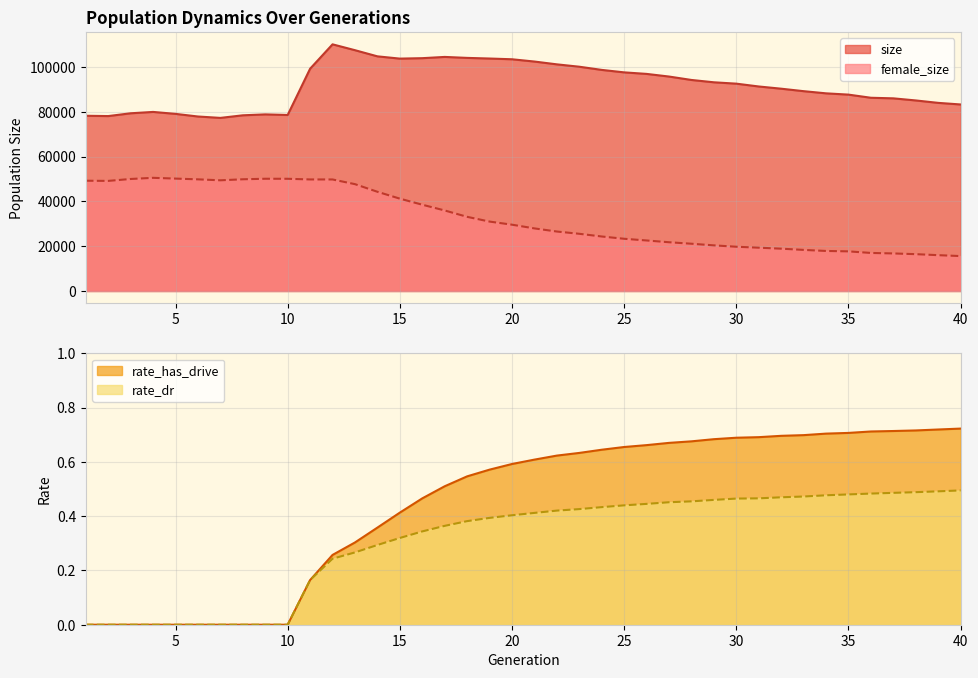

True or false: rate_dr has more than 0 interior local peaks.

False